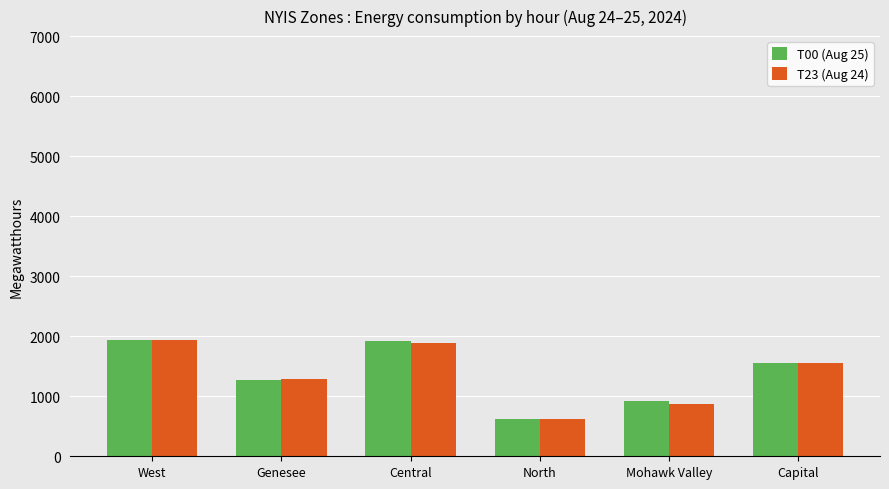

What is the difference between the maximum and minimum values in the T23 (Aug 24) series?

1308